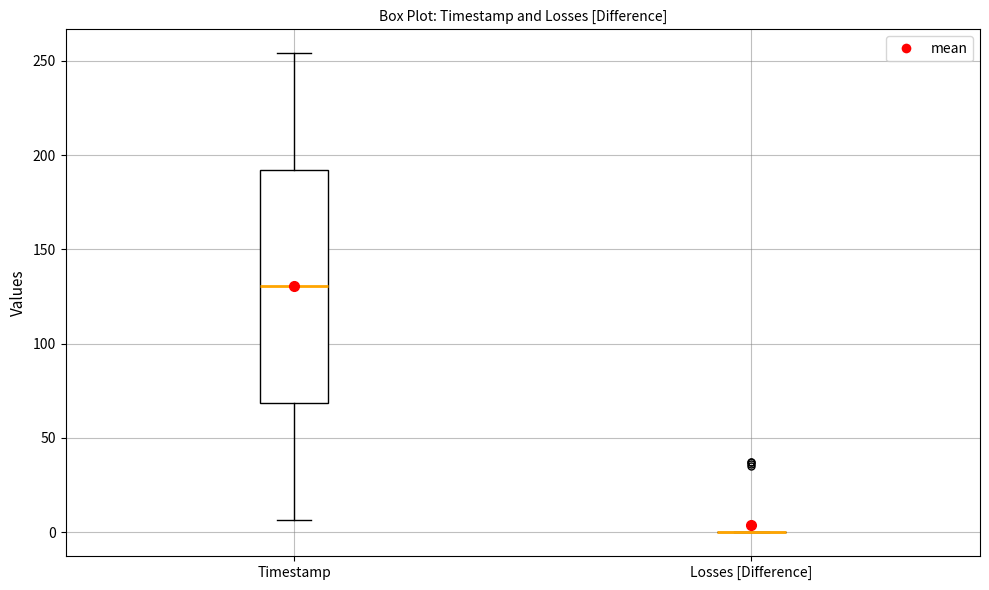

Reading left to right, read every box against the y-axis: the position of its median line, the range the box covers, and the ends of its whiskers. The values are not printed on the chart, so give them approximately, as read against the axis.

Timestamp: median 130, box 70 to 190, whiskers 5 to 255
Losses [Difference]: box collapsed to a line at 0, whiskers 0 to 0